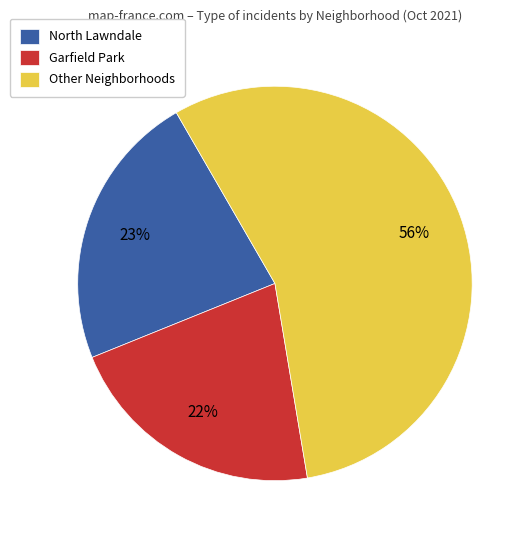

To the nearest percent, what is the average slice percentage?

33%